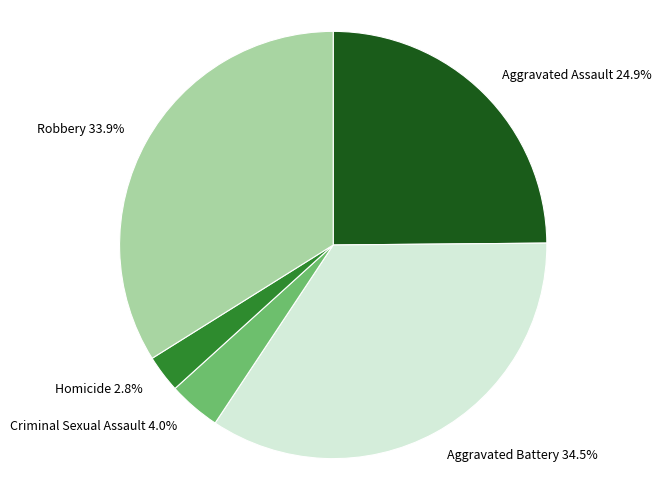

Which category has the smallest portion of the pie?

Homicide